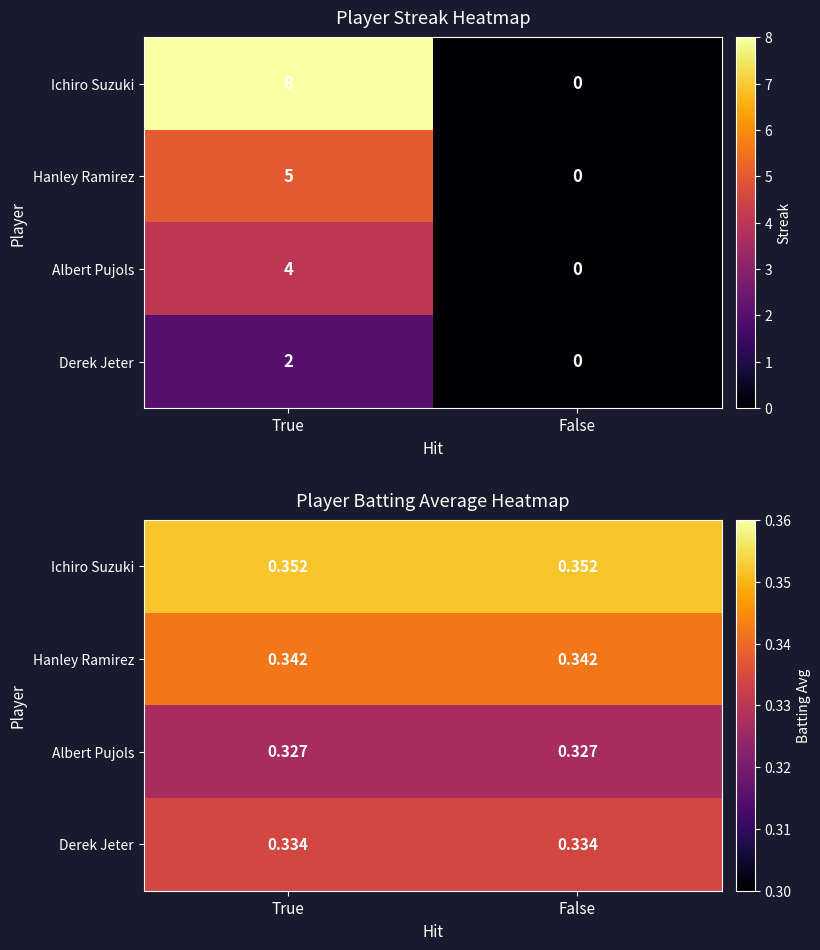

List the labels in order of Derek Jeter value, smallest first.

True, False